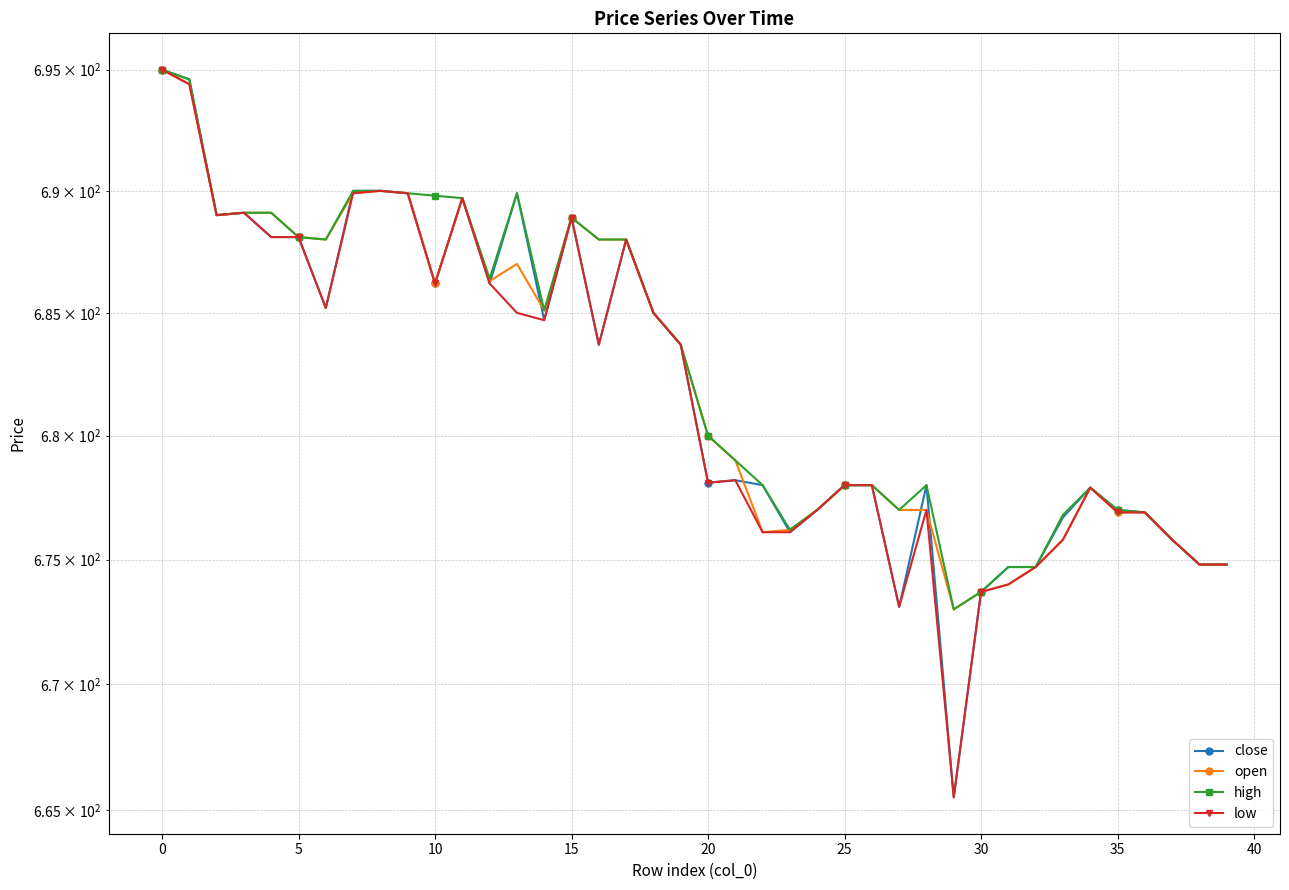

How many distinct data groups are displayed?

4